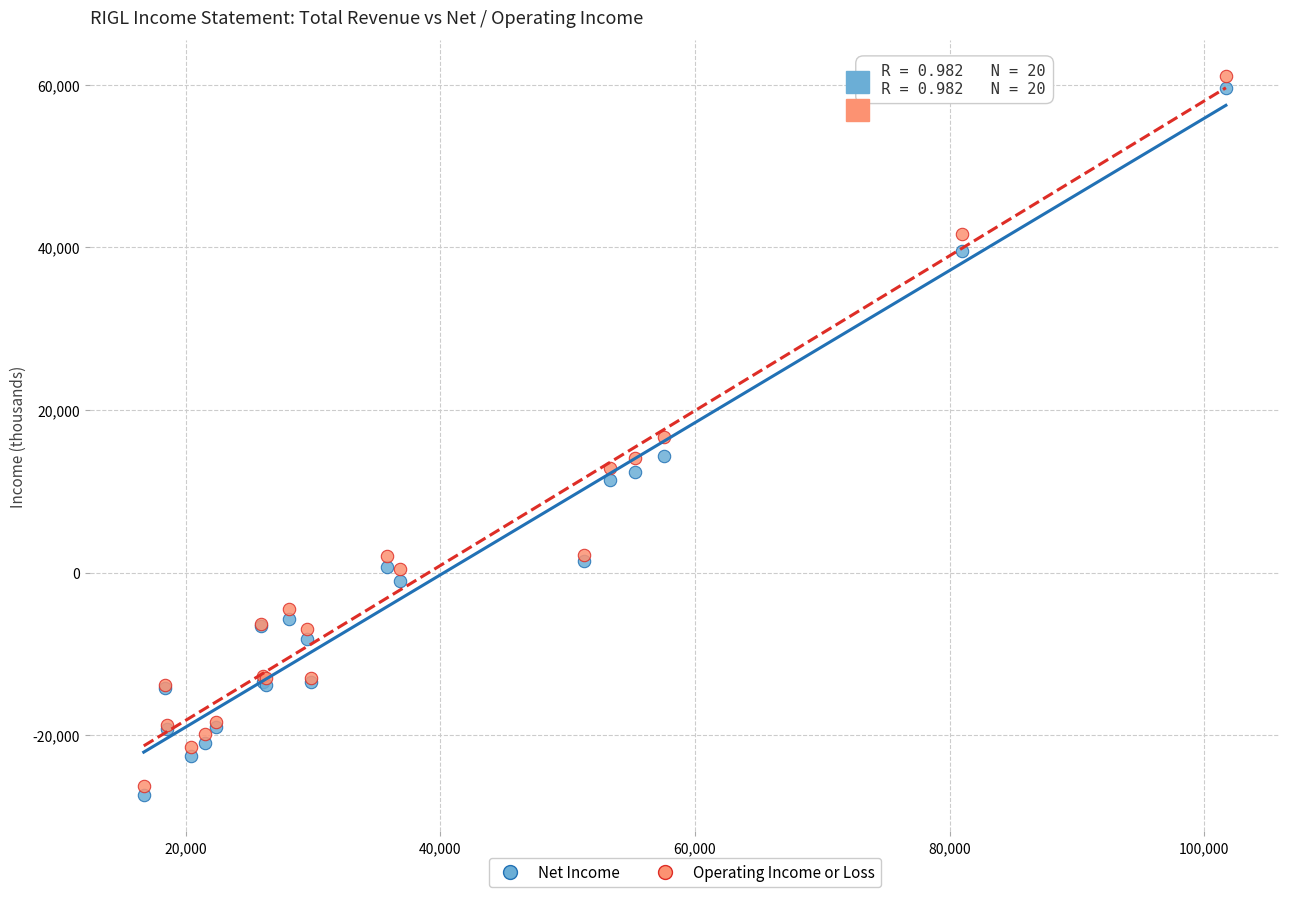

Which series has the widest spread of Y values?

Operating Income or Loss